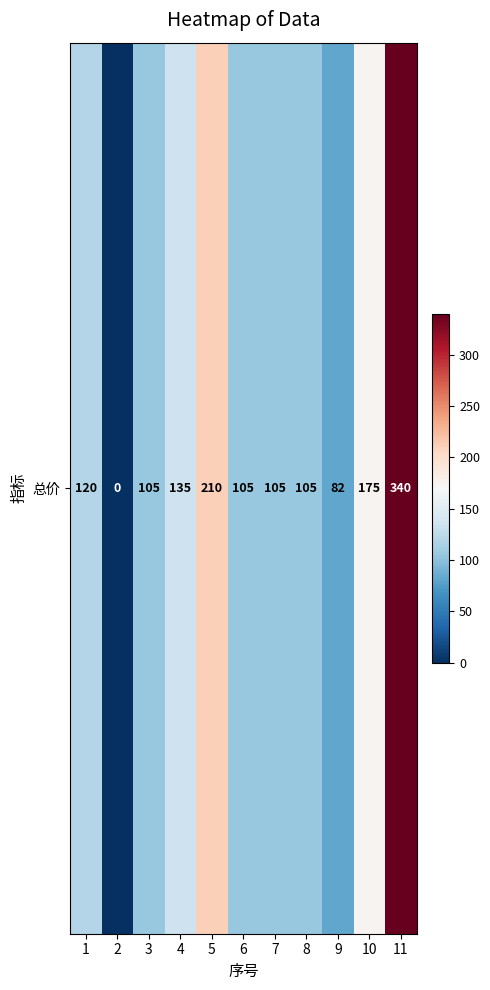

Reading left to right, list all the values displayed in this chart.

1=120	2=0	3=105	4=135	5=210	6=105	7=105	8=105	9=82	10=175	11=340